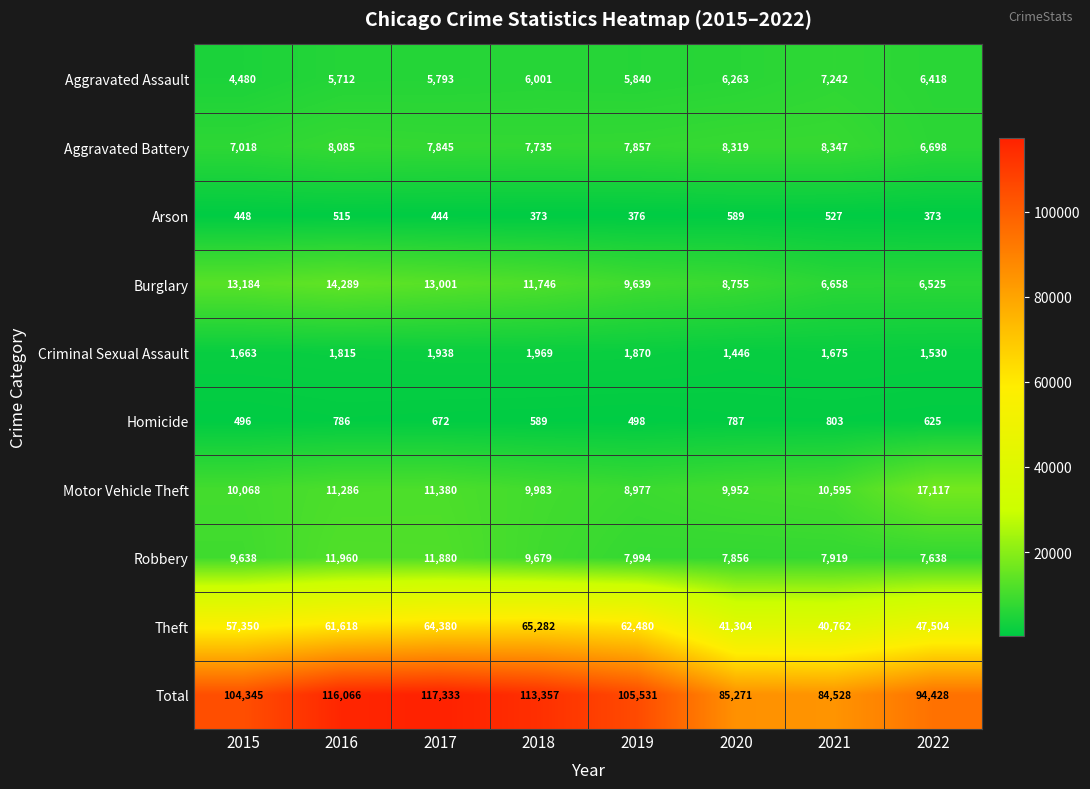

List the series in order of their peak value, lowest first.

Arson, Homicide, Criminal Sexual Assault, Aggravated Assault, Aggravated Battery, Robbery, Burglary, Motor Vehicle Theft, Theft, Total